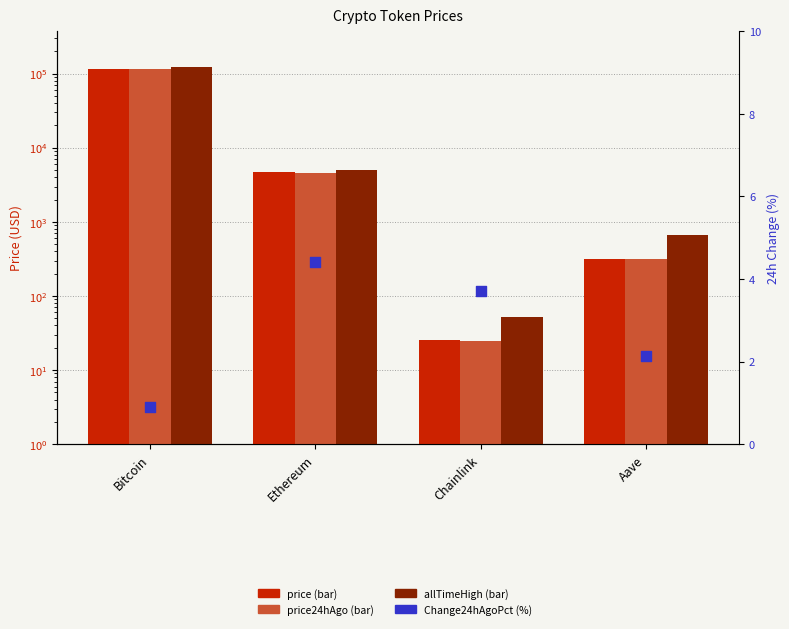

What are all the series names shown in the legend?

price, price24hAgo, allTimeHigh, Change24hAgoPct (%)